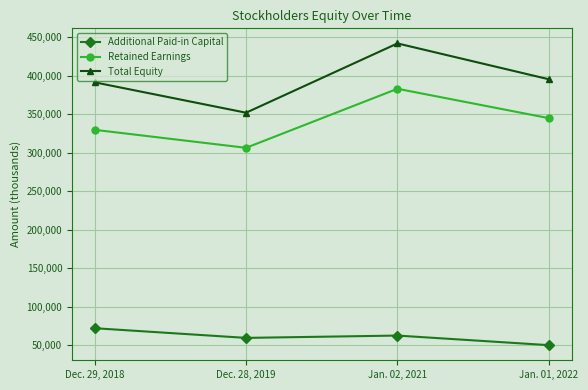

What is the minimum value shown in the chart?

50010